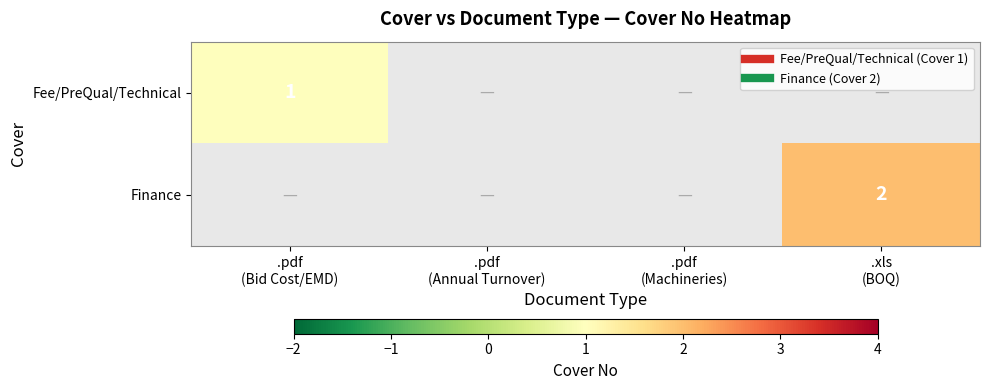

Rank the categories by Fee/PreQual/Technical value from highest to lowest.

.pdf (Bid Cost/EMD), .pdf (Annual Turnover), .pdf (Machineries), .xls (BOQ)